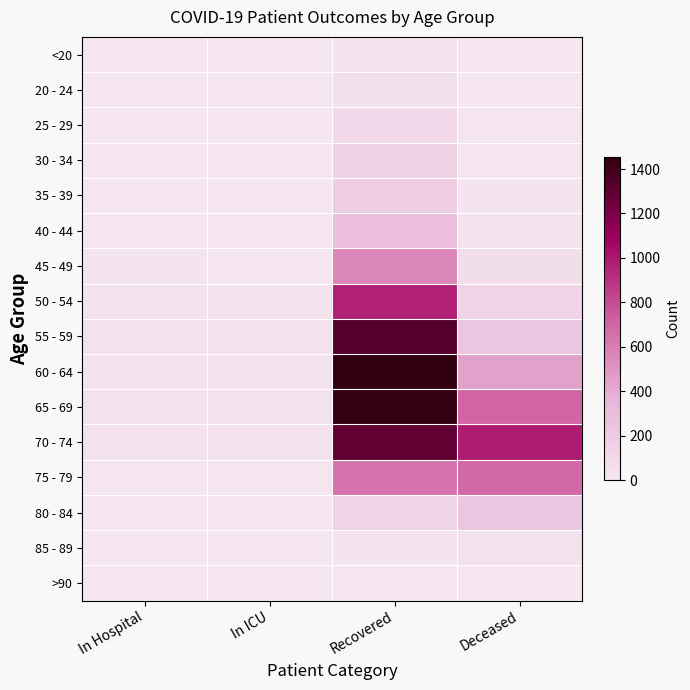

Which label corresponds to the smallest value in the chart?

In Hospital